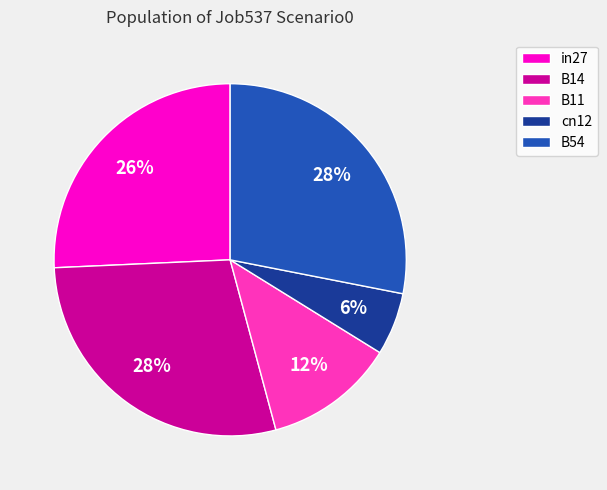

What percentage is the B14 slice, to the nearest percent?

28%